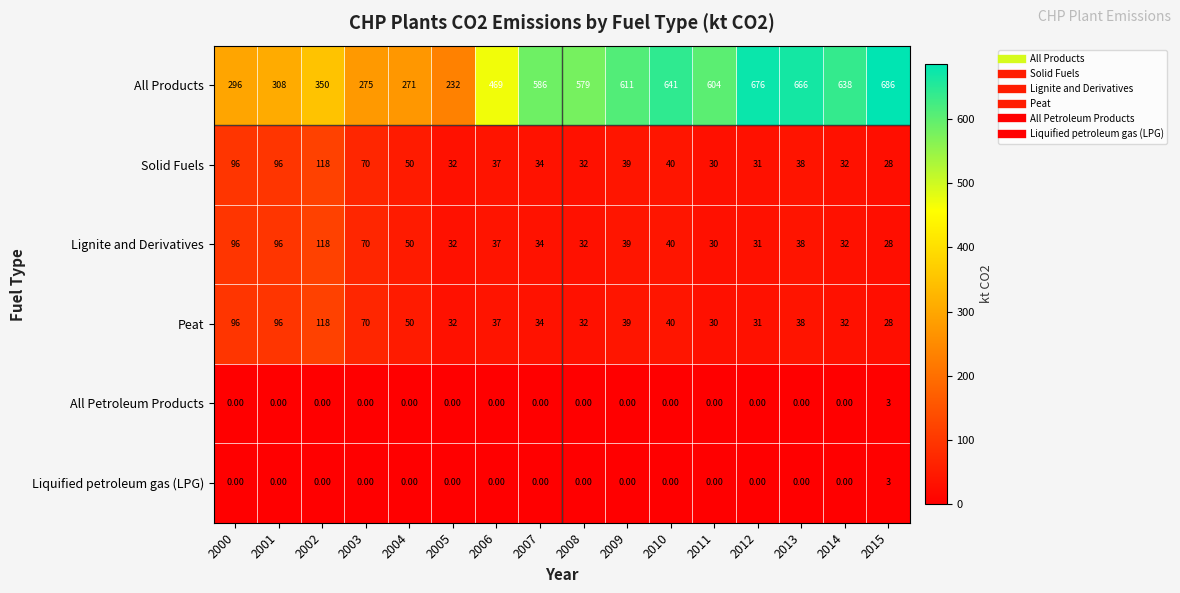

Which label corresponds to the largest value in the chart?

2015